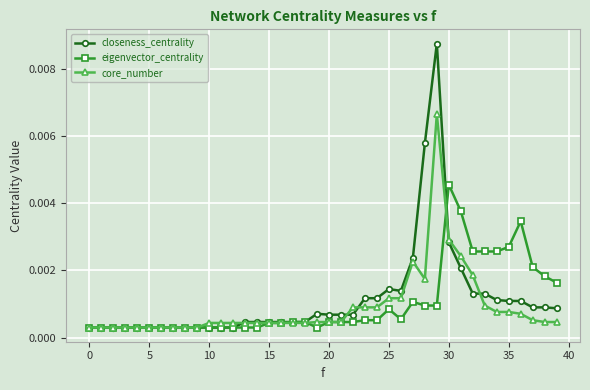

True or false: eigenvector_centrality and closeness_centrality cross at least once.

True